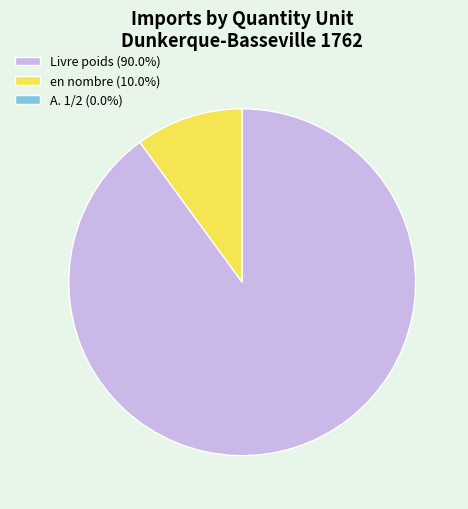

Do en nombre (10.0%) and Livre poids (90.0%) together represent more than half of the pie?

Yes